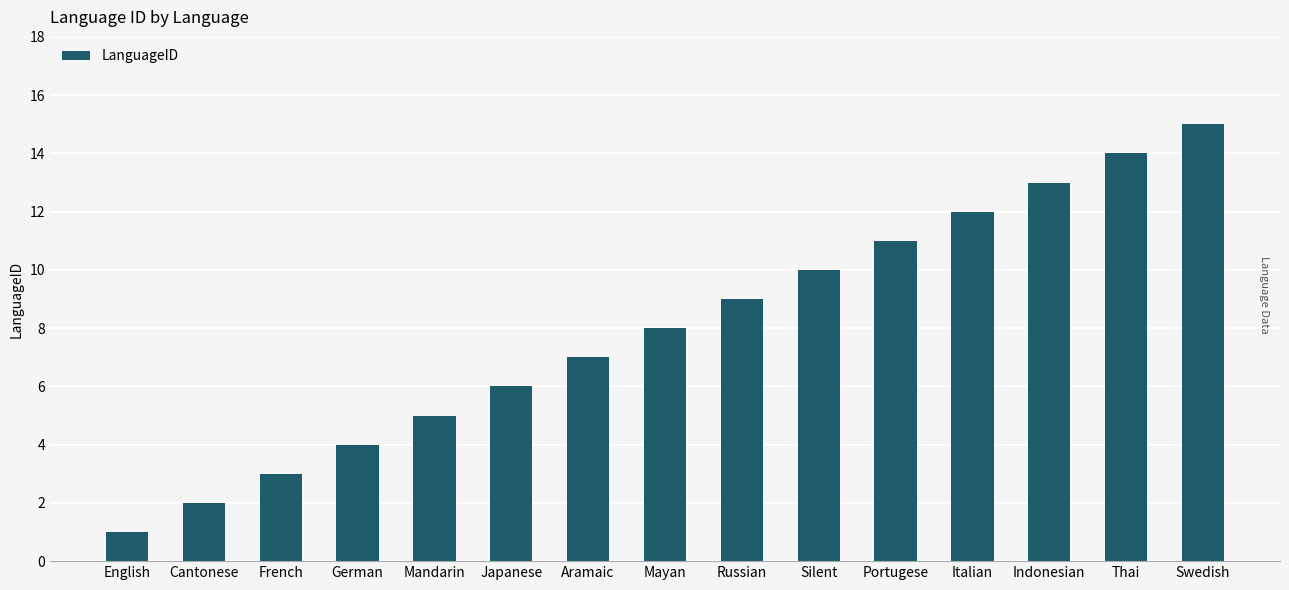

What is the label of the 14th bar from the right?

Cantonese